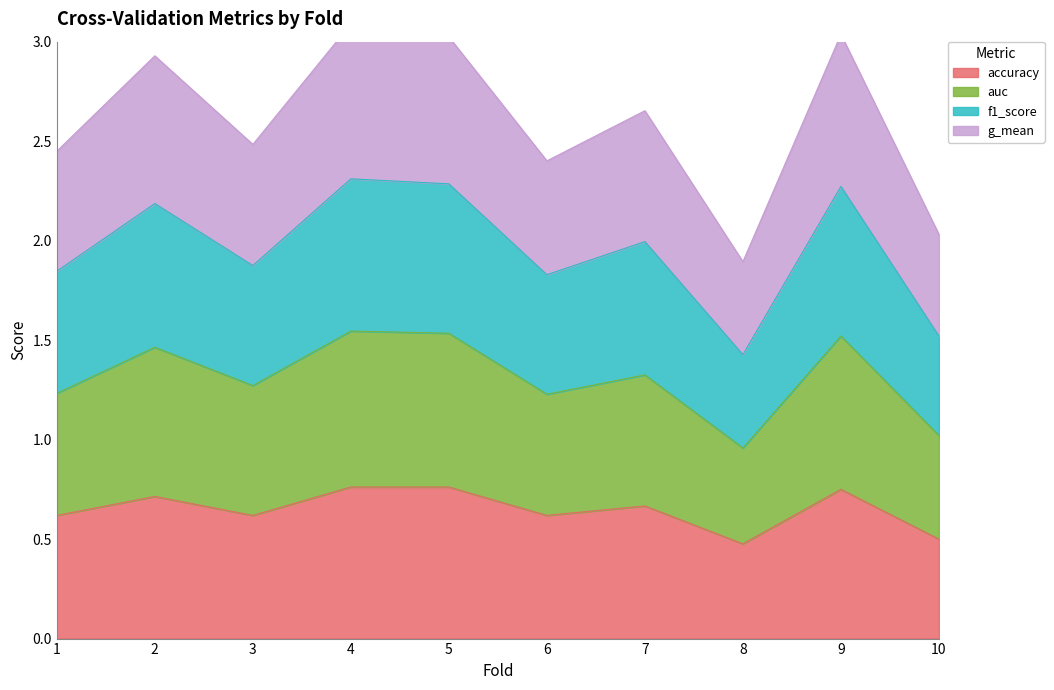

What is the average value of the accuracy series?

0.6